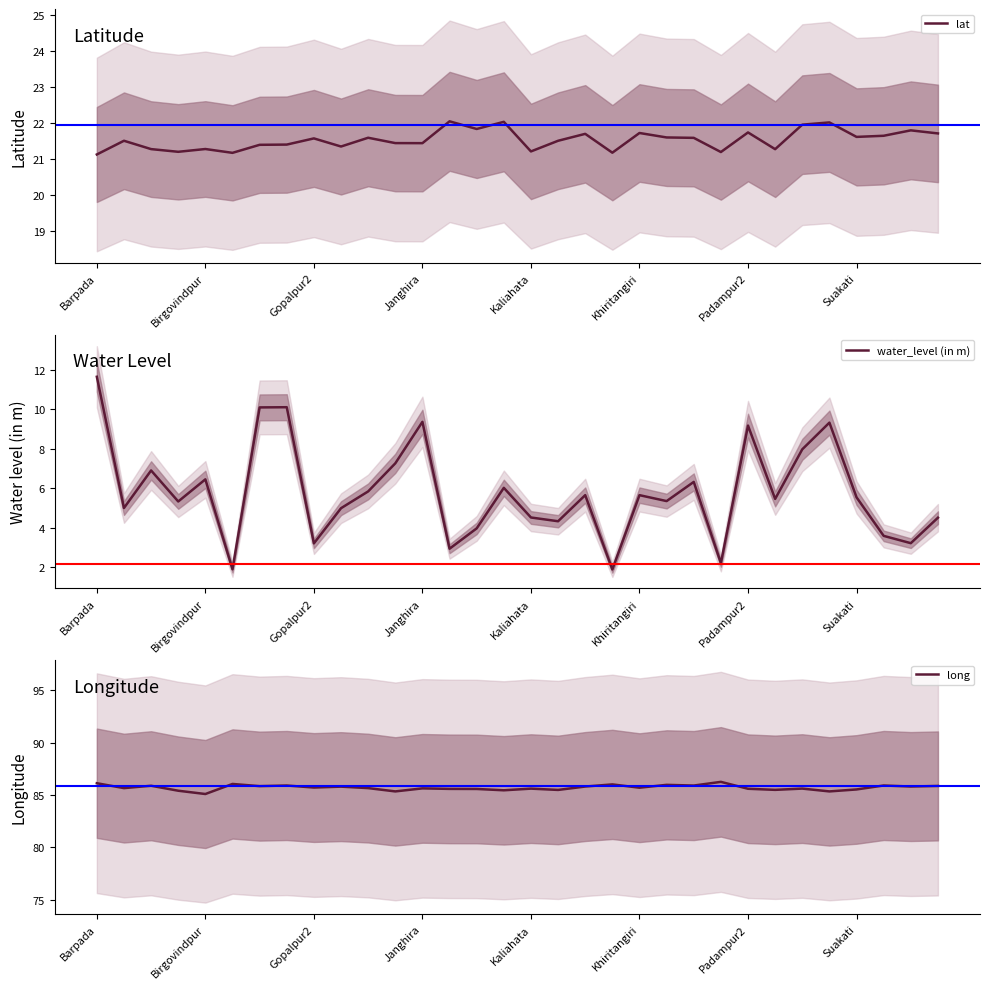

At which category is the sum across all series the highest?

Barpada